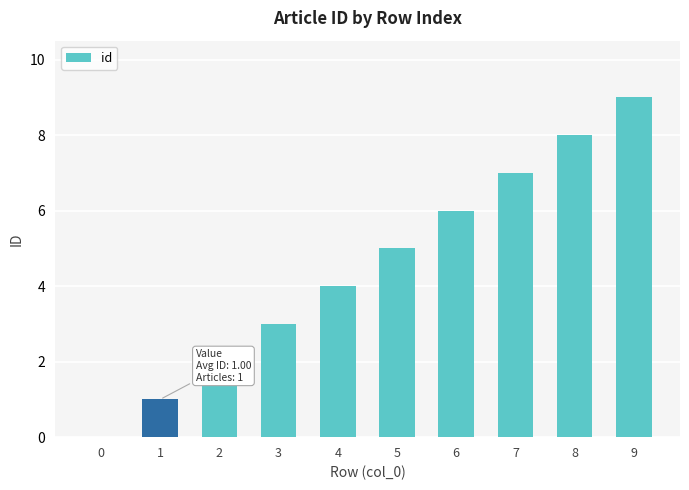

Reading right to left, list all the values displayed in this chart.

9=9	8=8	7=7	6=6	5=5	4=4	3=3	2=2	1=1	0=0